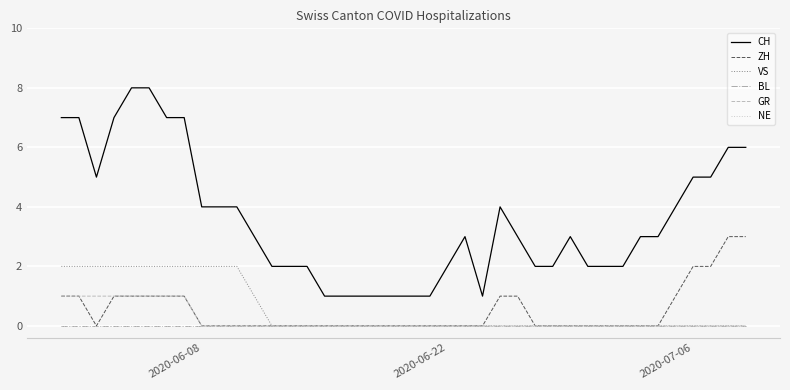

Does the chart have visible grid lines?

Yes